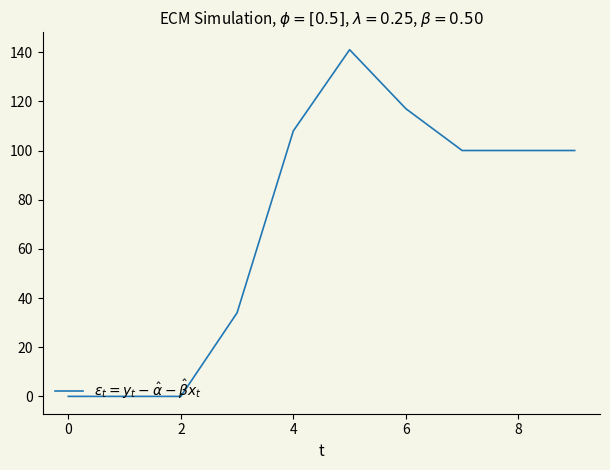

What is the difference between the maximum and minimum values?

141